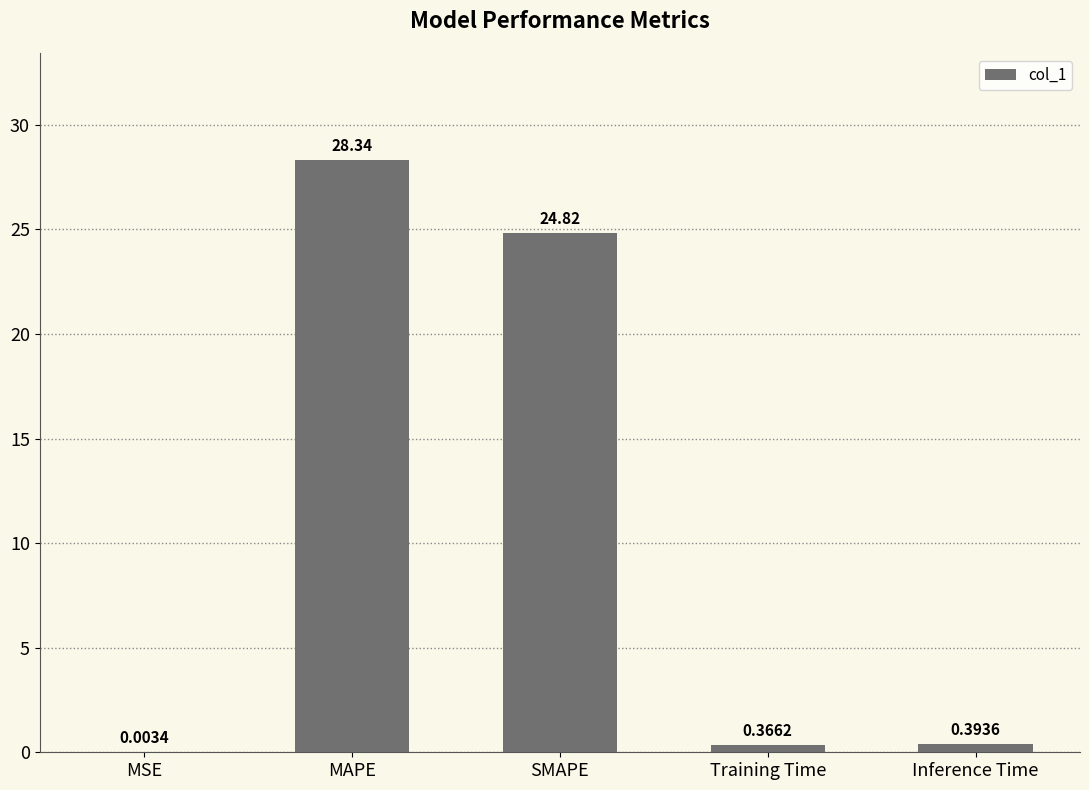

What is the sum of all values?

53.9